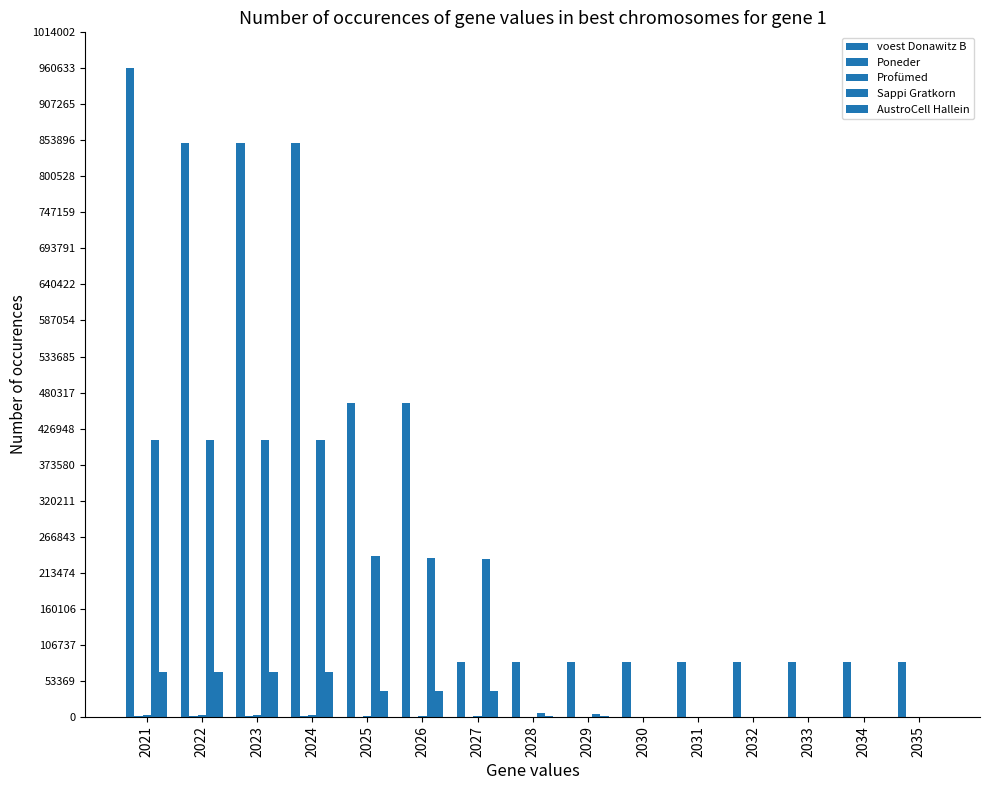

What is the approximate value of voest Donawitz B at 2033?

81284.4